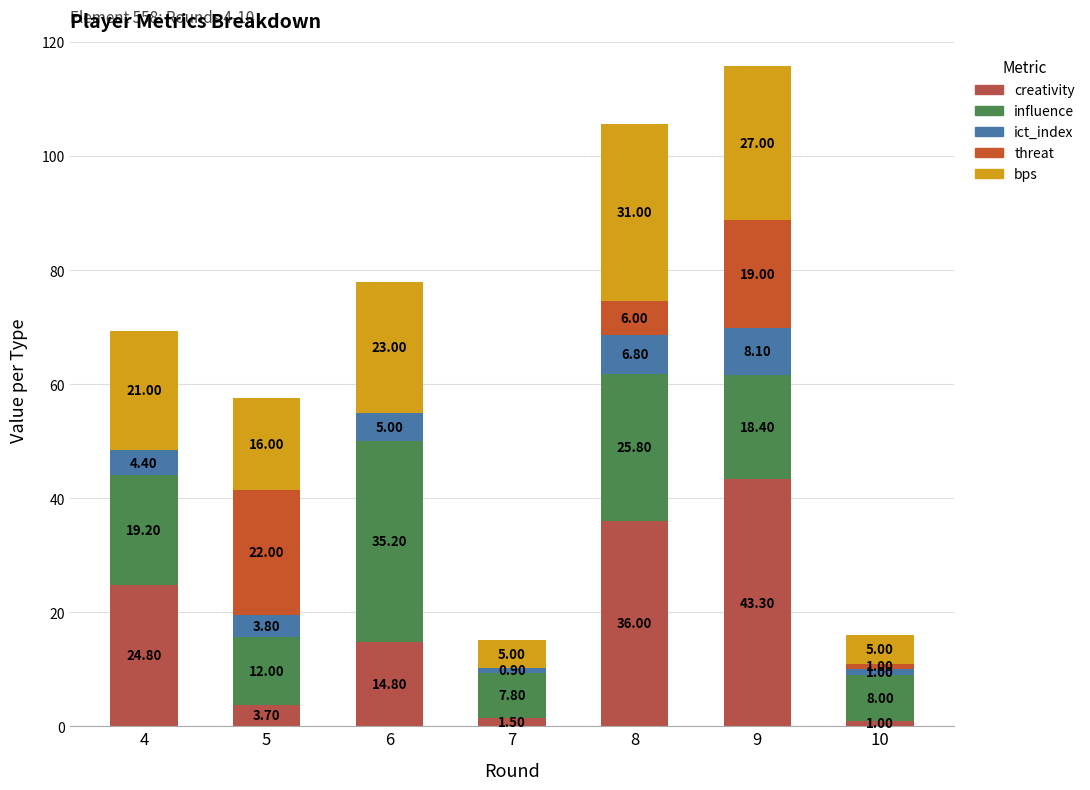

Are the bars horizontal?

No